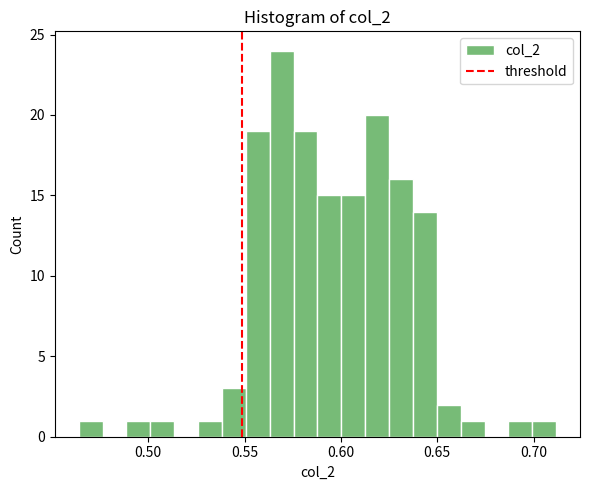

Read against the x-axis, roughly where is the centre of the tallest bar?

0.570